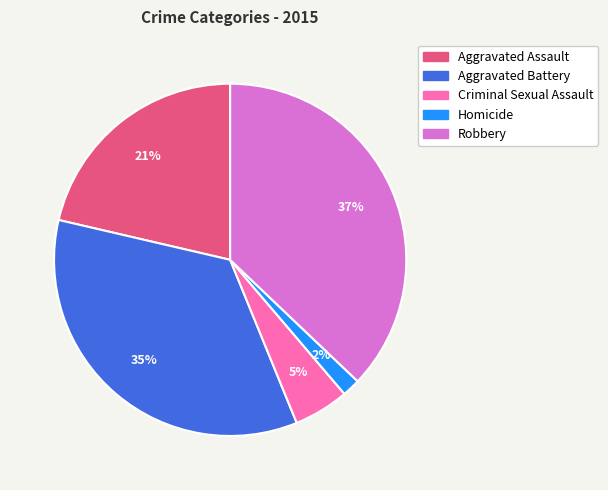

Does any single category account for the majority?

No